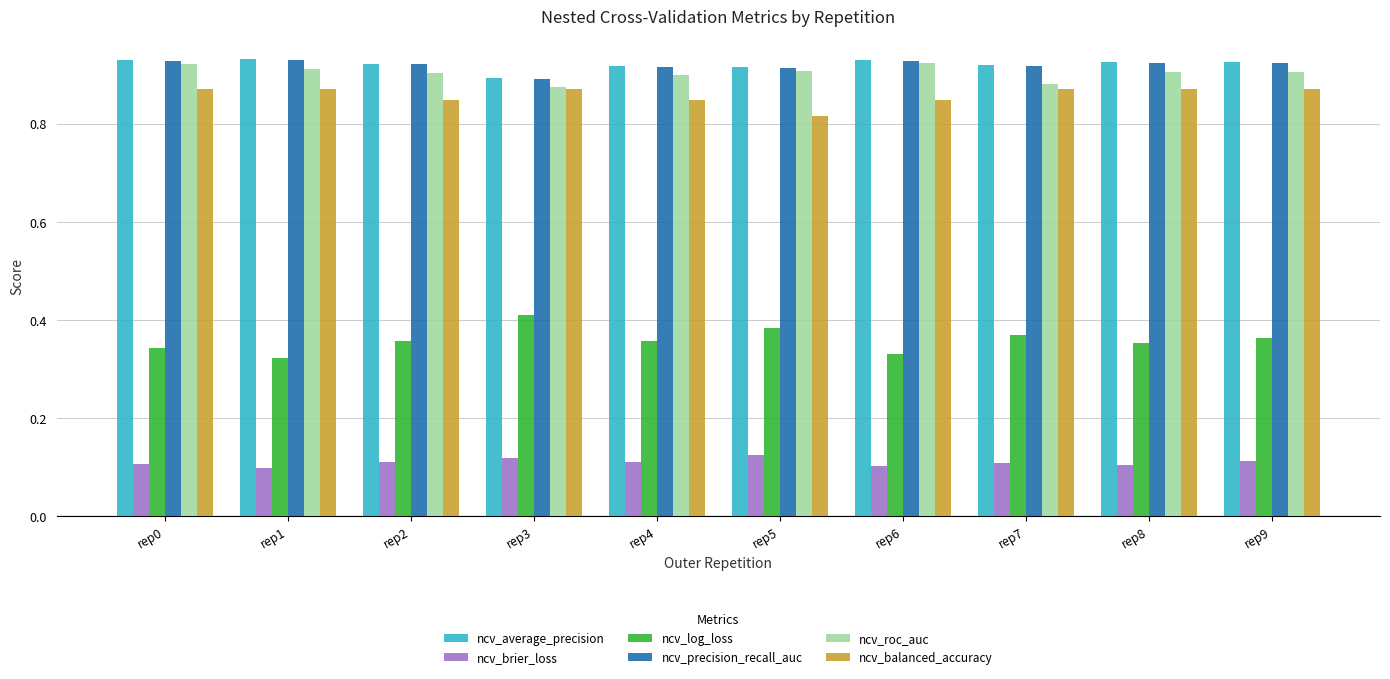

How many bars are there in each group?

6